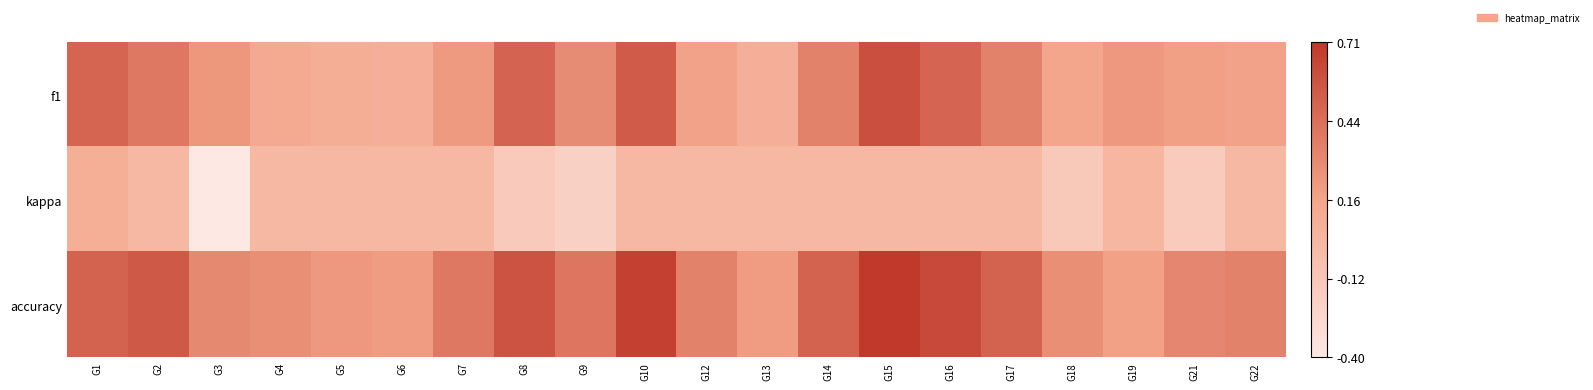

Which series has the largest range (max minus min)?

accuracy